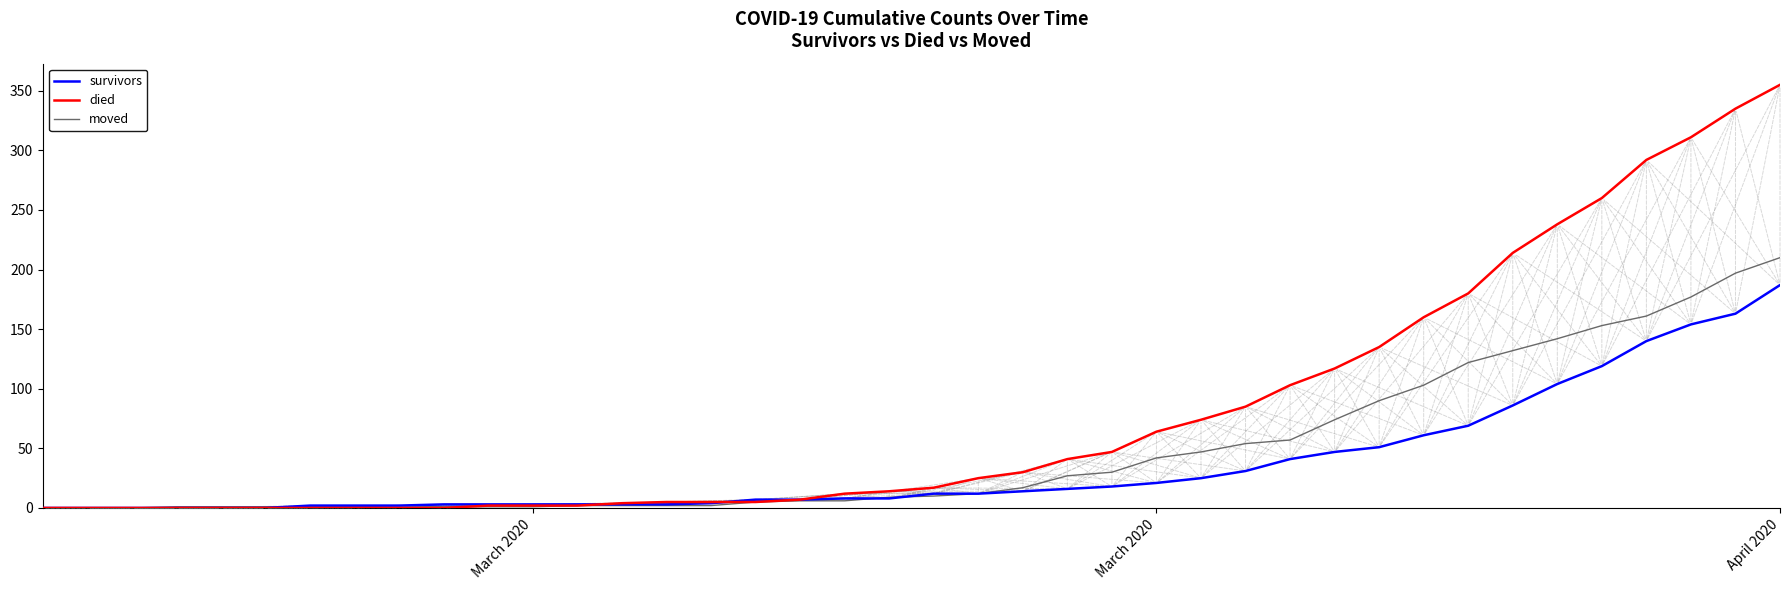

Rank the series by their maximum value, from highest to lowest.

died, moved, survivors